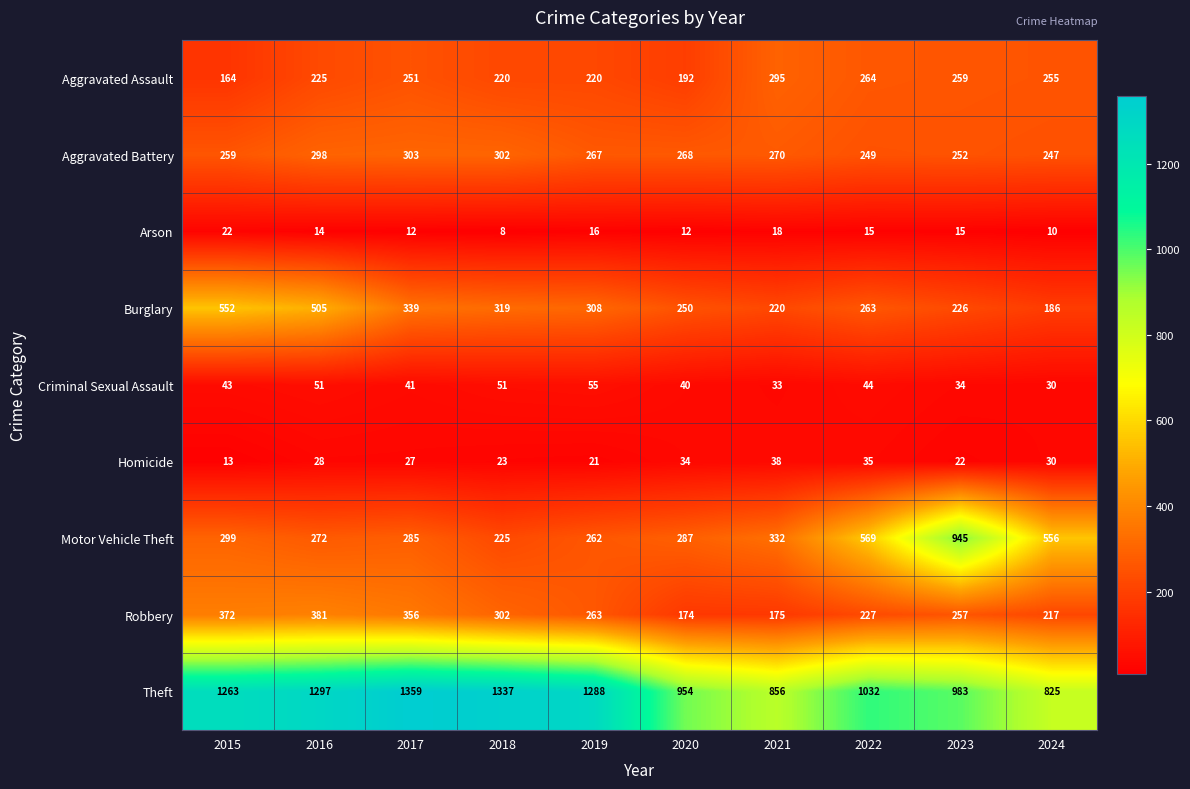

What is the difference between the maximum and minimum values in the Homicide series?

25